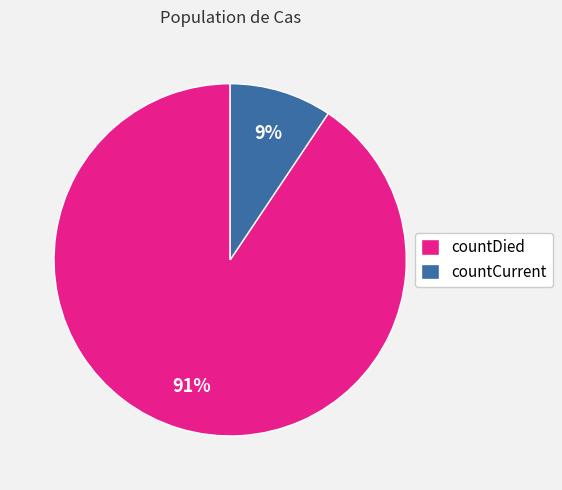

Between countCurrent and countDied, which is larger?

countDied